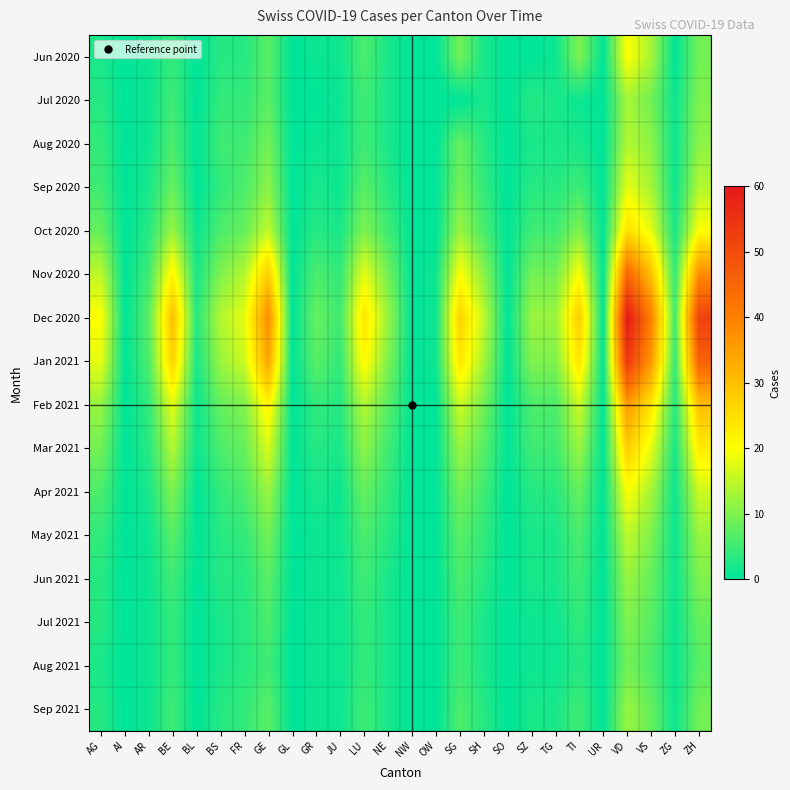

Reading left to right, what are all the values shown in this chart?

Jun 2020: AG=2	AI=0	AR=1	BE=4	BL=0	BS=3	FR=3	GE=7	GL=0	GR=1	JU=1	LU=6	NE=2	NW=0	OW=0	SG=9	SH=2	SO=0	SZ=0	TG=1	TI=10	UR=0	VD=20	VS=13	ZG=0	ZH=9
Jul 2020: AG=3	AI=0	AR=1	BE=5	BL=0	BS=4	FR=4	GE=7	GL=0	GR=0	JU=1	LU=5	NE=2	NW=0	OW=0	SG=0	SH=2	SO=0	SZ=3	TG=2	TI=1	UR=0	VD=13	VS=9	ZG=1	ZH=10
Aug 2020: AG=4	AI=0	AR=1	BE=6	BL=0	BS=5	FR=5	GE=9	GL=0	GR=1	JU=1	LU=5	NE=2	NW=0	OW=0	SG=8	SH=3	SO=0	SZ=2	TG=2	TI=2	UR=0	VD=14	VS=11	ZG=1	ZH=11
Sep 2020: AG=5	AI=0	AR=2	BE=8	BL=0	BS=4	FR=6	GE=11	GL=0	GR=2	JU=1	LU=7	NE=3	NW=0	OW=0	SG=9	SH=4	SO=0	SZ=3	TG=3	TI=5	UR=0	VD=18	VS=13	ZG=1	ZH=14
Oct 2020: AG=8	AI=0	AR=3	BE=12	BL=1	BS=6	FR=8	GE=15	GL=0	GR=3	JU=2	LU=10	NE=5	NW=0	OW=0	SG=12	SH=6	SO=0	SZ=5	TG=5	TI=10	UR=0	VD=25	VS=18	ZG=2	ZH=20
Nov 2020: AG=15	AI=0	AR=5	BE=22	BL=2	BS=10	FR=14	GE=28	GL=0	GR=6	JU=4	LU=18	NE=9	NW=0	OW=1	SG=20	SH=11	SO=0	SZ=9	TG=9	TI=20	UR=0	VD=45	VS=30	ZG=4	ZH=38
Dec 2020: AG=20	AI=0	AR=7	BE=30	BL=3	BS=14	FR=18	GE=38	GL=0	GR=8	JU=5	LU=24	NE=12	NW=0	OW=1	SG=27	SH=15	SO=0	SZ=12	TG=12	TI=28	UR=0	VD=60	VS=40	ZG=5	ZH=52
Jan 2021: AG=18	AI=0	AR=6	BE=27	BL=2	BS=12	FR=16	GE=34	GL=0	GR=7	JU=4	LU=21	NE=10	NW=0	OW=1	SG=24	SH=13	SO=0	SZ=10	TG=10	TI=24	UR=0	VD=54	VS=36	ZG=4	ZH=46
Feb 2021: AG=12	AI=0	AR=4	BE=18	BL=1	BS=8	FR=10	GE=22	GL=0	GR=4	JU=3	LU=14	NE=7	NW=0	OW=0	SG=16	SH=9	SO=0	SZ=6	TG=6	TI=16	UR=0	VD=36	VS=24	ZG=3	ZH=30
Mar 2021: AG=9	AI=0	AR=3	BE=14	BL=1	BS=6	FR=8	GE=17	GL=0	GR=3	JU=2	LU=11	NE=5	NW=0	OW=0	SG=12	SH=7	SO=0	SZ=5	TG=5	TI=12	UR=0	VD=28	VS=18	ZG=2	ZH=23
Apr 2021: AG=6	AI=0	AR=2	BE=10	BL=0	BS=4	FR=6	GE=12	GL=0	GR=2	JU=1	LU=8	NE=4	NW=0	OW=0	SG=9	SH=5	SO=0	SZ=3	TG=3	TI=8	UR=0	VD=20	VS=13	ZG=1	ZH=16
May 2021: AG=4	AI=0	AR=1	BE=7	BL=0	BS=3	FR=4	GE=9	GL=0	GR=1	JU=1	LU=6	NE=3	NW=0	OW=0	SG=7	SH=4	SO=0	SZ=2	TG=2	TI=6	UR=0	VD=15	VS=10	ZG=1	ZH=12
Jun 2021: AG=3	AI=0	AR=1	BE=5	BL=0	BS=3	FR=3	GE=7	GL=0	GR=1	JU=1	LU=5	NE=2	NW=0	OW=0	SG=6	SH=3	SO=0	SZ=2	TG=2	TI=5	UR=0	VD=12	VS=8	ZG=1	ZH=10
Jul 2021: AG=3	AI=0	AR=1	BE=4	BL=0	BS=2	FR=3	GE=6	GL=0	GR=1	JU=1	LU=4	NE=2	NW=0	OW=0	SG=5	SH=2	SO=0	SZ=1	TG=1	TI=4	UR=0	VD=10	VS=7	ZG=1	ZH=8
Aug 2021: AG=2	AI=0	AR=1	BE=4	BL=0	BS=2	FR=3	GE=5	GL=0	GR=1	JU=1	LU=4	NE=2	NW=0	OW=0	SG=5	SH=2	SO=0	SZ=1	TG=1	TI=3	UR=0	VD=9	VS=6	ZG=1	ZH=7
Sep 2021: AG=3	AI=0	AR=1	BE=5	BL=0	BS=3	FR=4	GE=7	GL=0	GR=1	JU=1	LU=5	NE=2	NW=0	OW=0	SG=6	SH=3	SO=0	SZ=2	TG=2	TI=5	UR=0	VD=12	VS=8	ZG=1	ZH=9